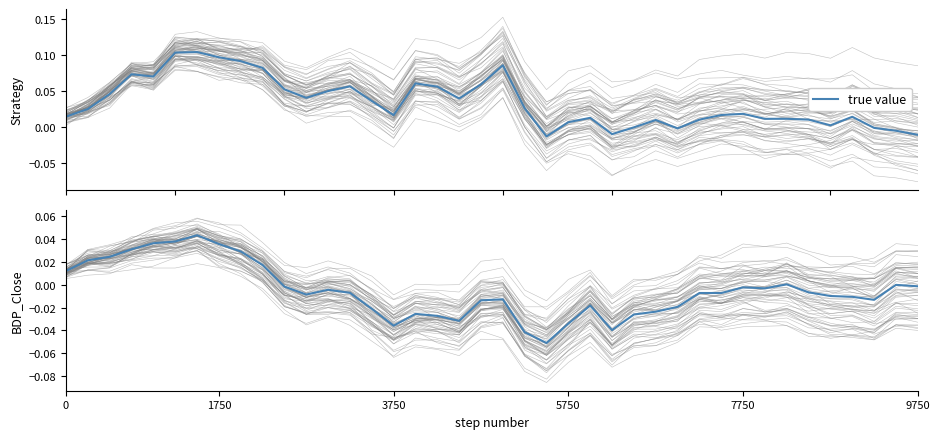

Does the chart display data point markers on the line(s)?

No